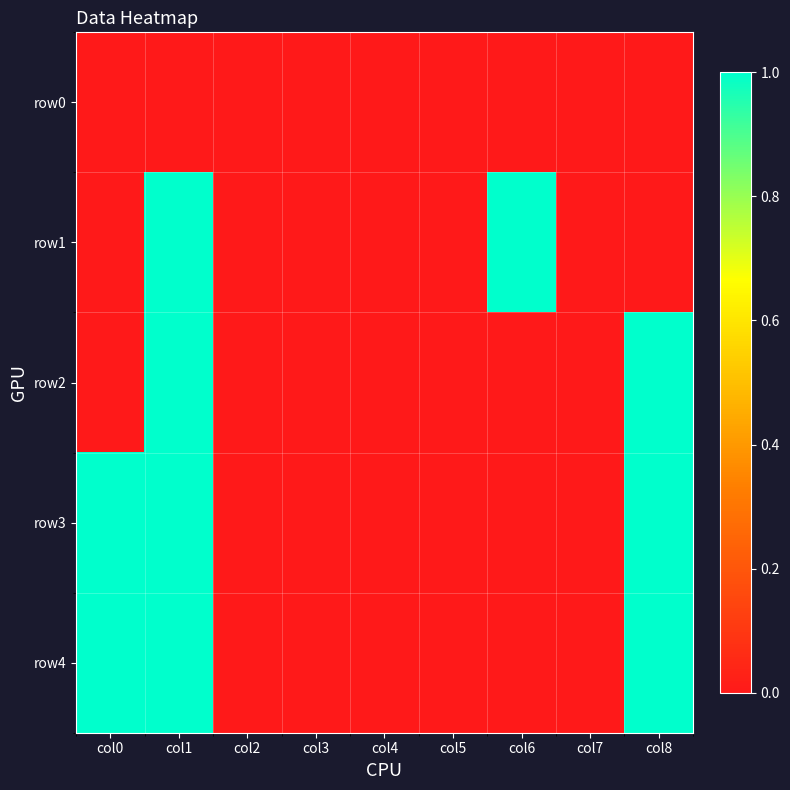

Which series has the largest range (max minus min)?

row1